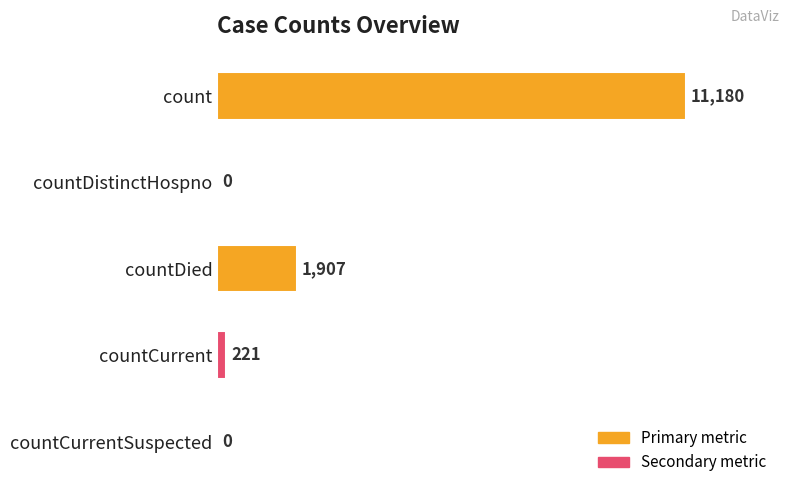

What is the sum of all values?

13308